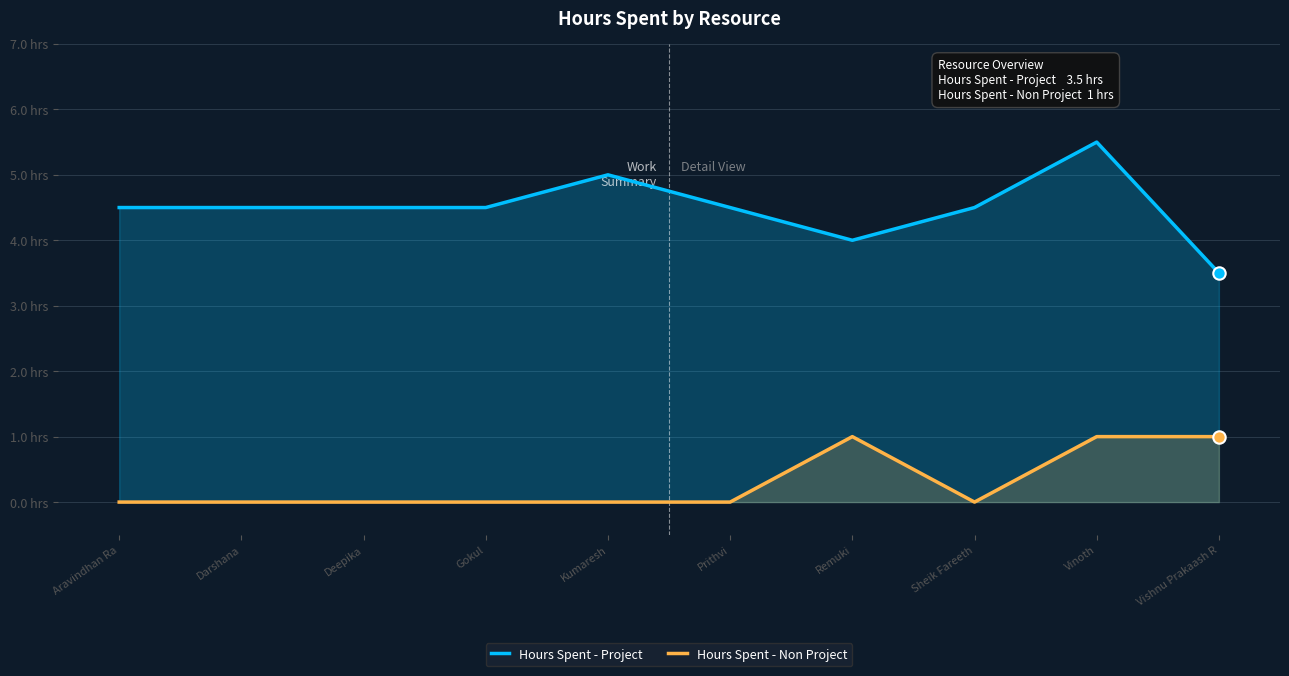

Which series has the widest spread of Y values?

Hours Spent - Project